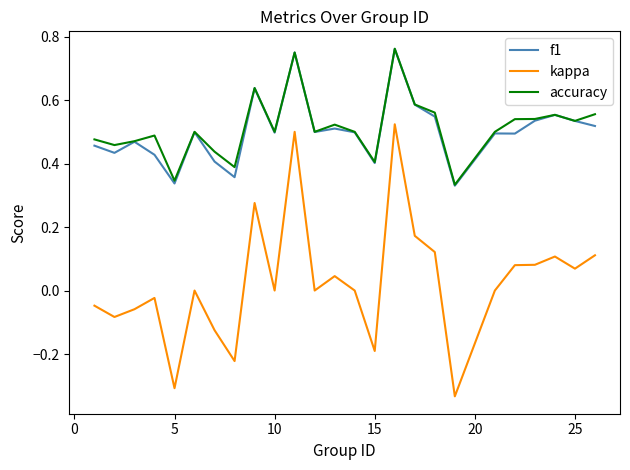

At how many categories does at least one series exceed 0?

25